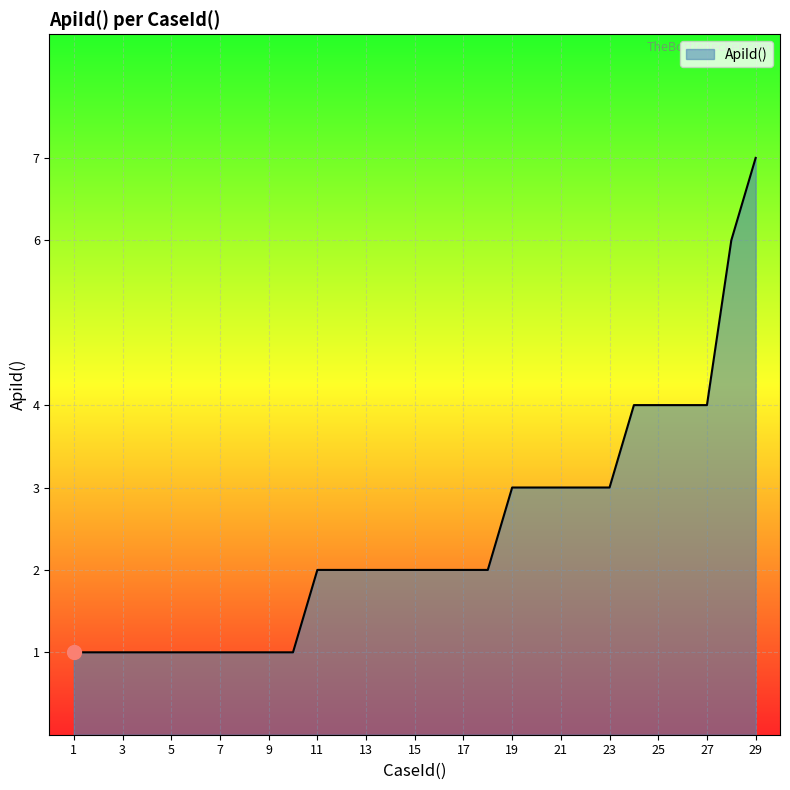

What is the maximum value shown in the chart?

7